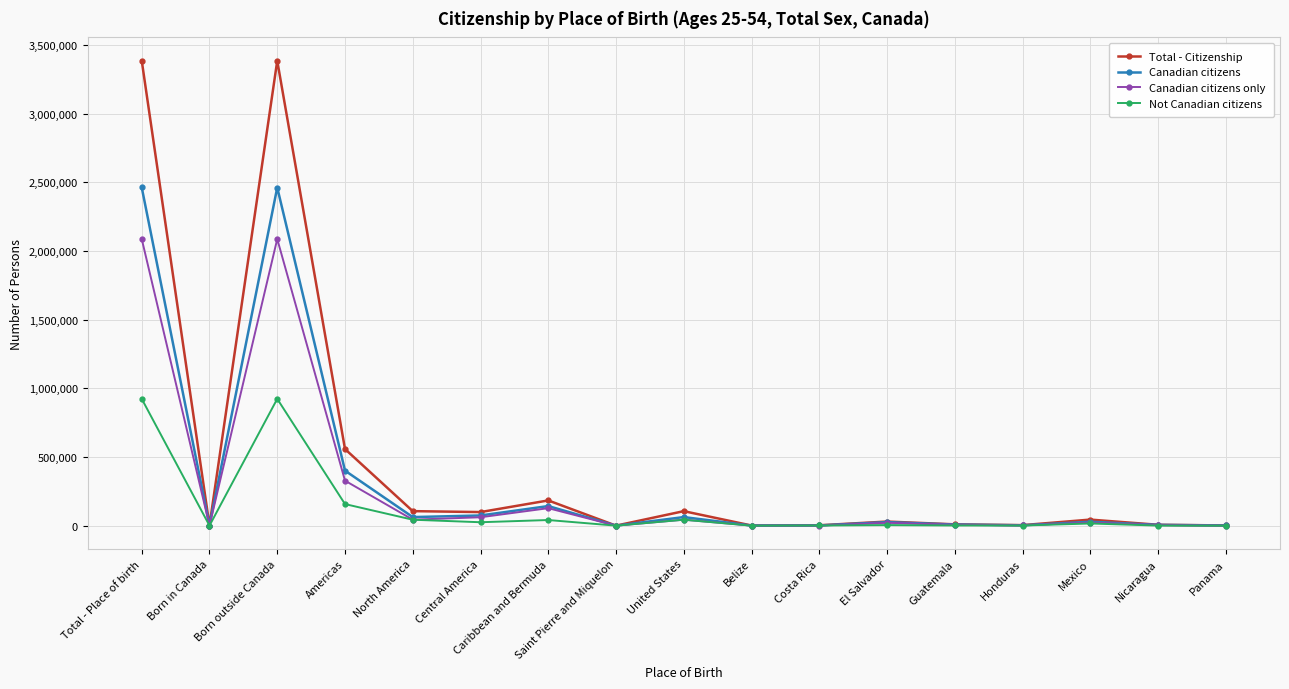

Is the value of Canadian citizens only at Americas greater than the value of Not Canadian citizens at Honduras?

Yes